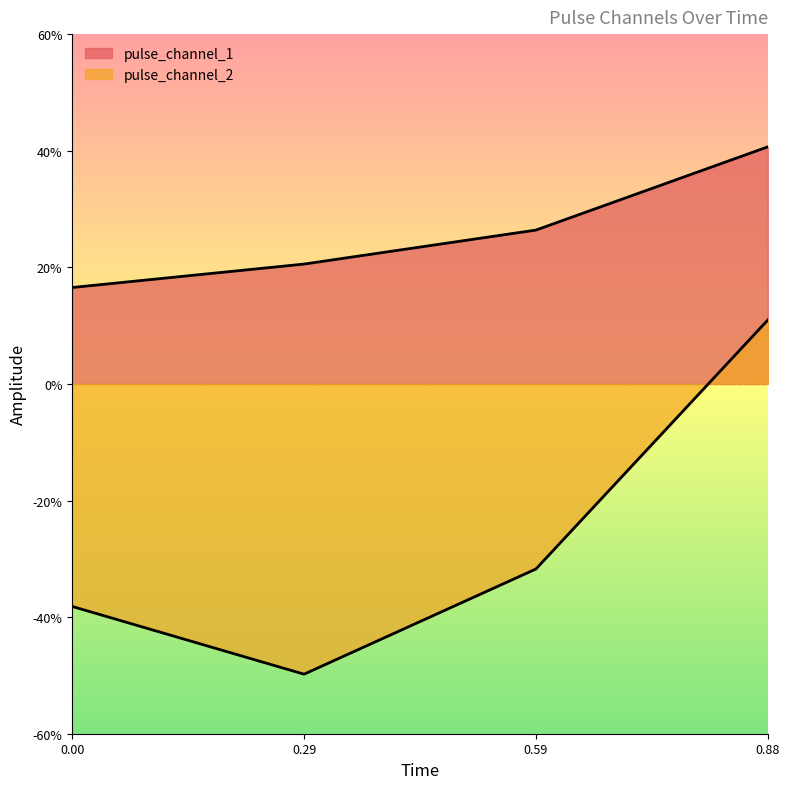

List the series in order of their overall mean, highest first.

pulse_channel_1, pulse_channel_2